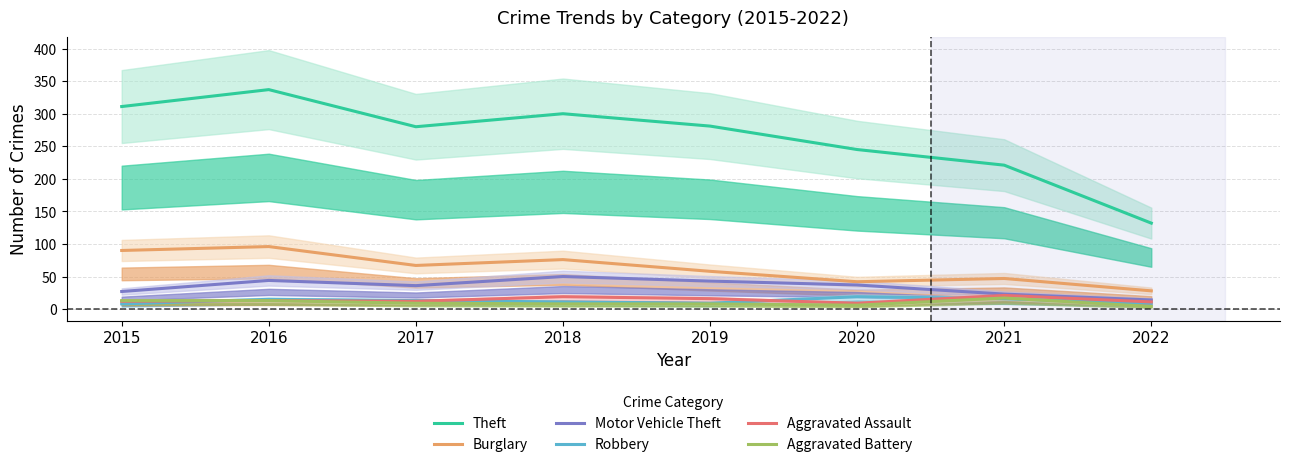

What is the value of the Robbery point at the 7th from the left?

16